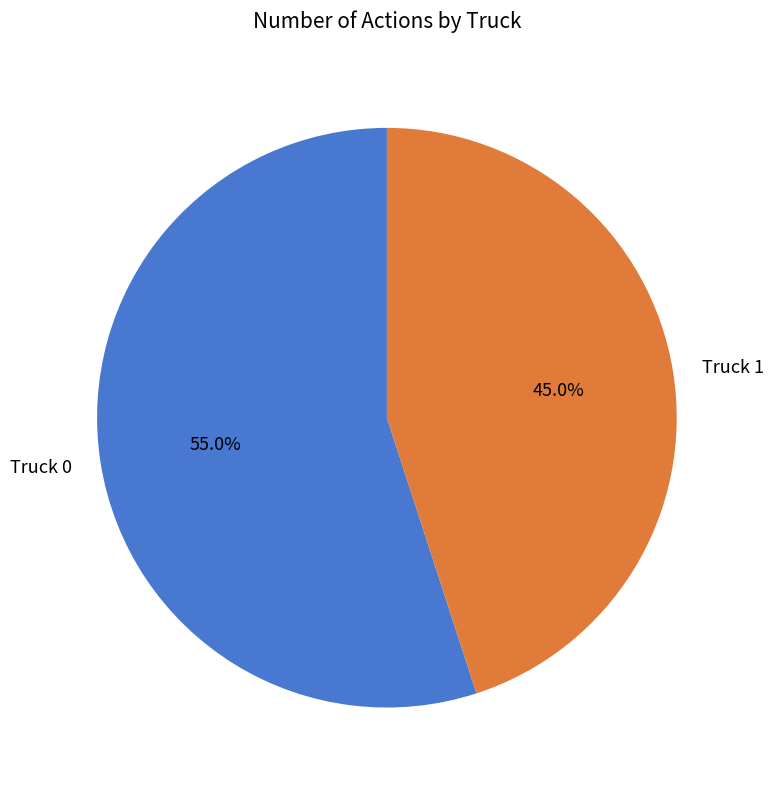

Which slice represents more than half of the pie?

Truck 0